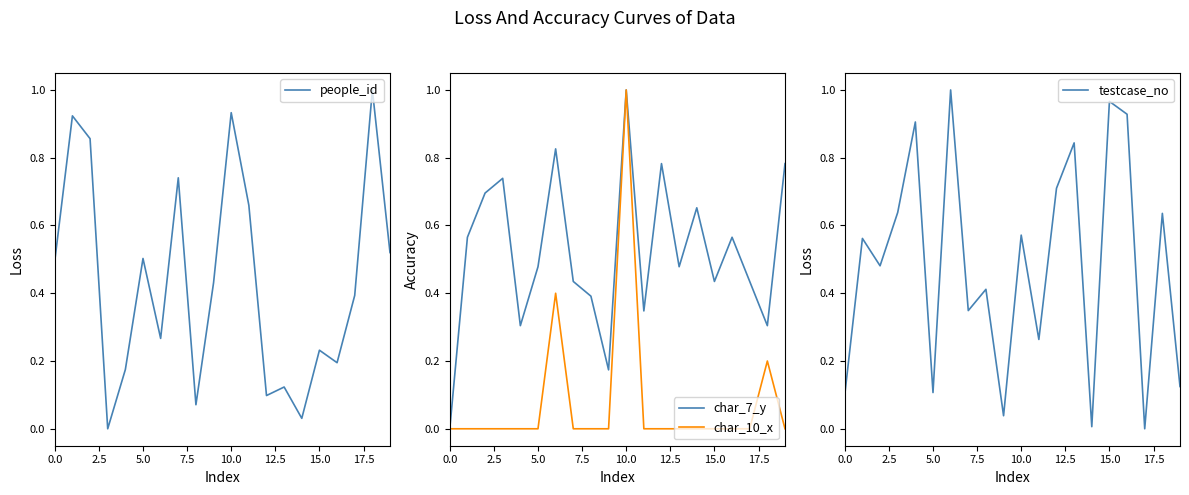

How many positive values does the char_10_x series have?

3